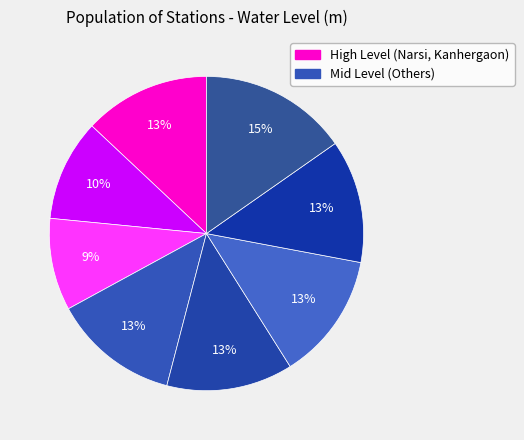

How many slices are in this pie chart?

8